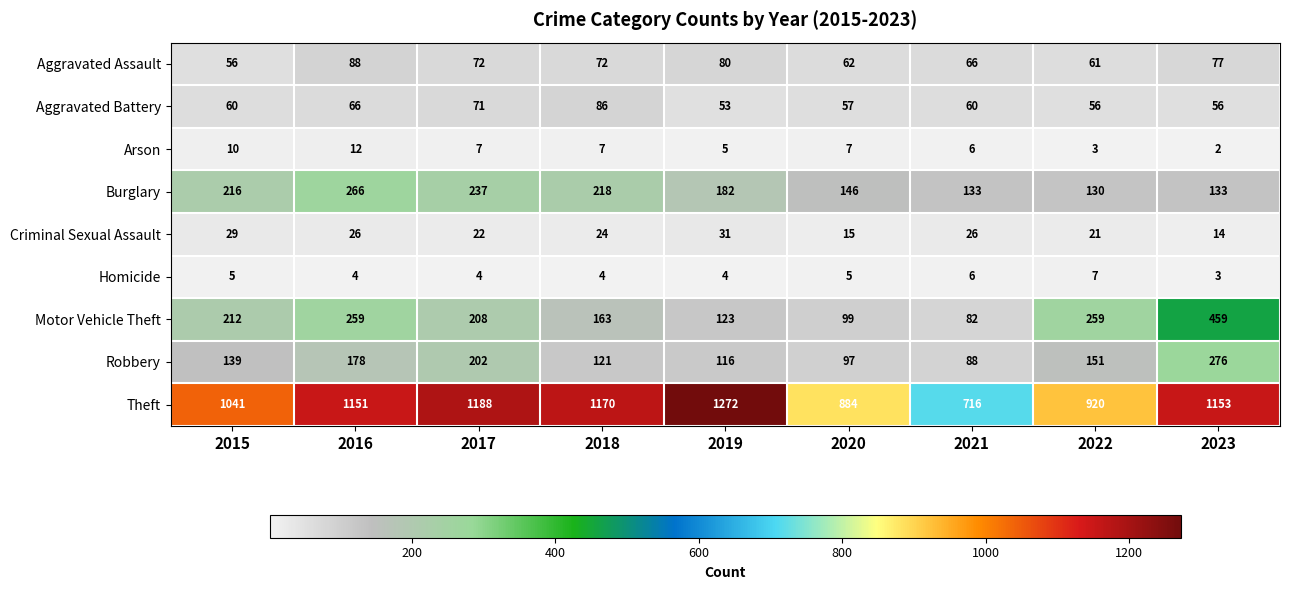

Which series has the largest total across all categories?

Theft